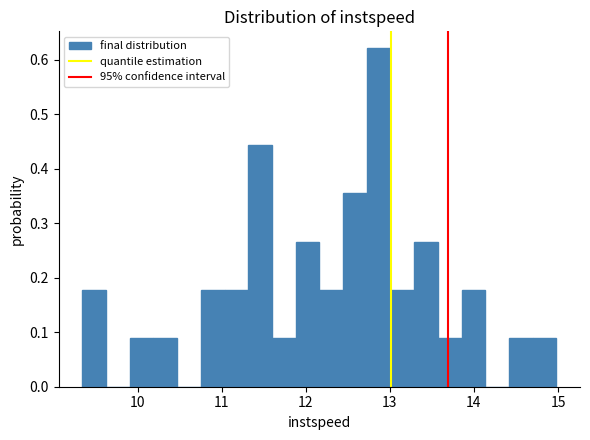

Read against the x-axis, roughly where is the centre of the tallest bar?

12.9